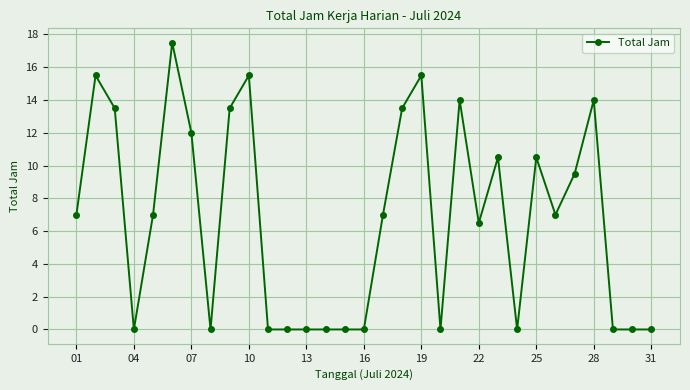

What is the value of the 18th point from the left?

13.5